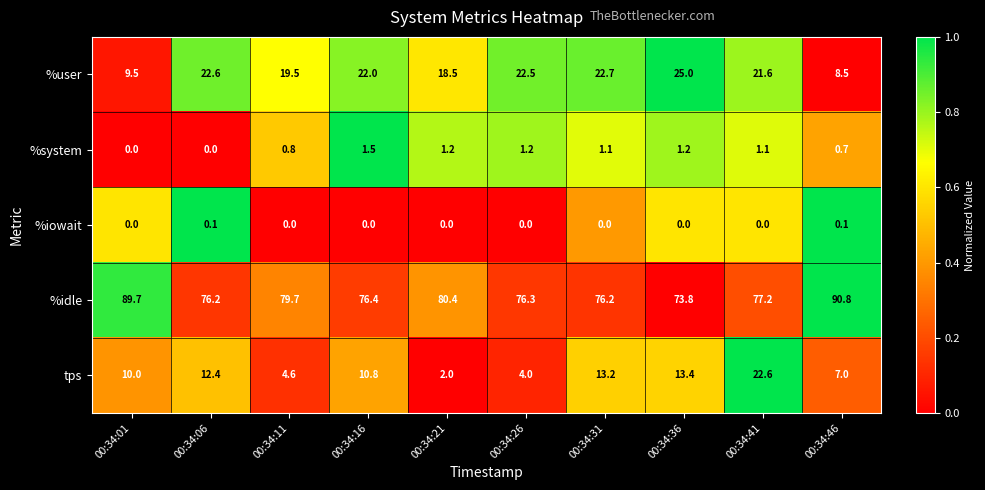

Rank the series by their maximum value, from lowest to highest.

%iowait, %system, tps, %user, %idle